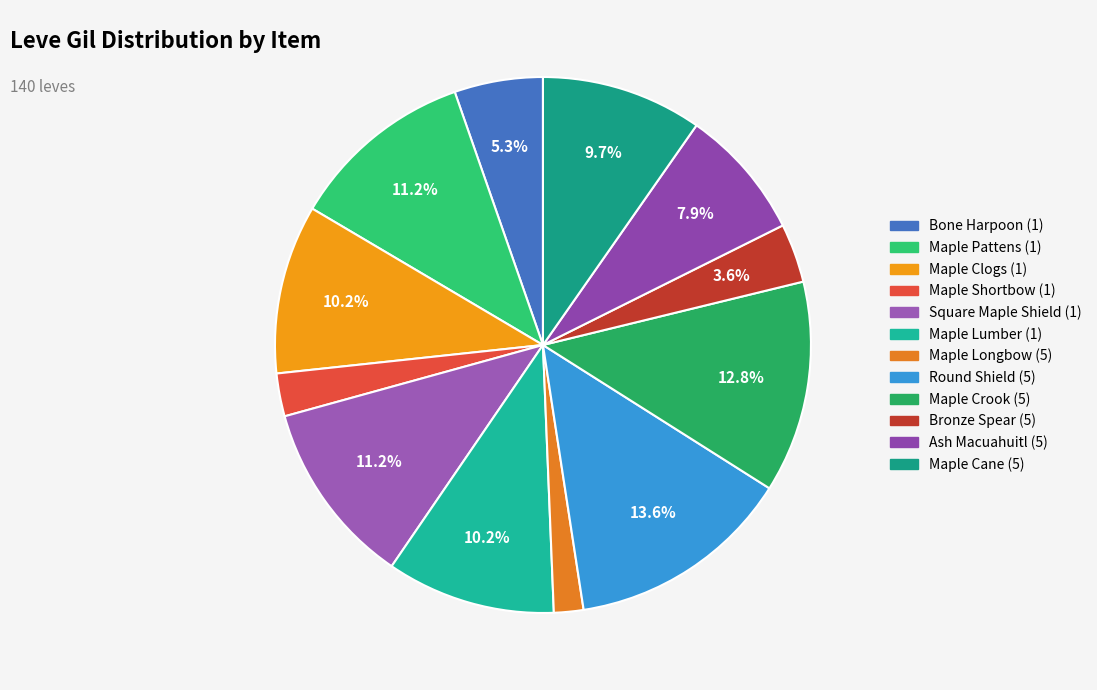

Rank the categories by value from highest to lowest.

Round Shield (5), Maple Crook (5), Maple Pattens (1), Square Maple Shield (1), Maple Clogs (1), Maple Lumber (1), Maple Cane (5), Ash Macuahuitl (5), Bone Harpoon (1), Bronze Spear (5), Maple Shortbow (1), Maple Longbow (5)